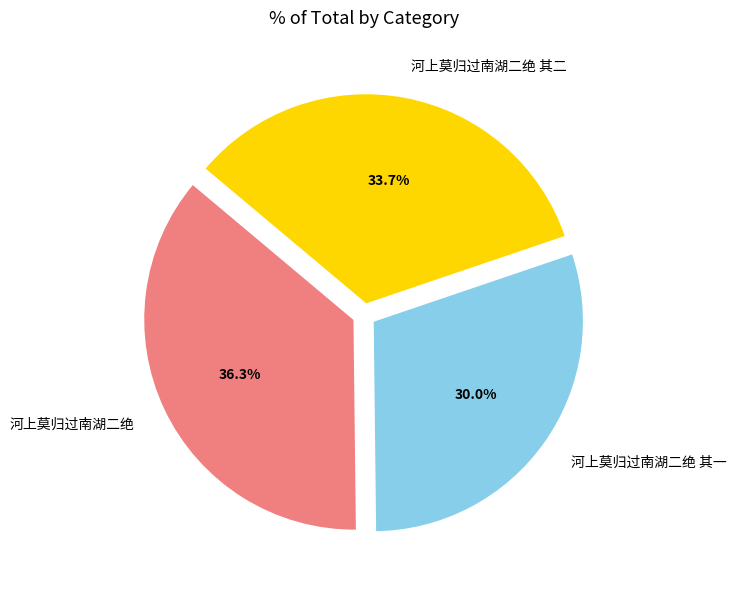

What percentage is the 河上莫归过南湖二绝 slice, to the nearest percent?

36%